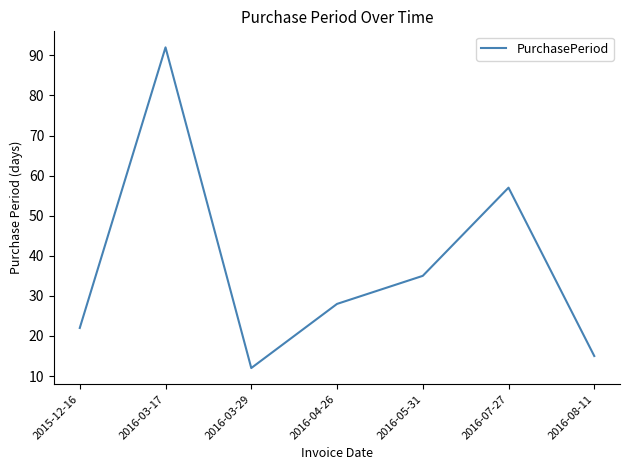

What is the maximum value shown in the chart?

92